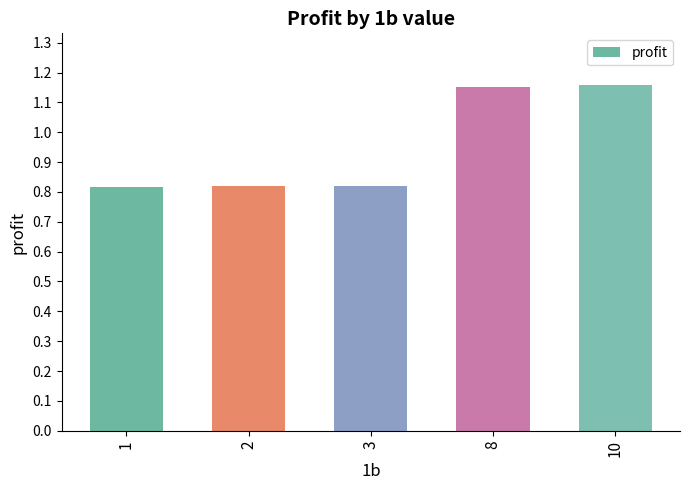

What is the change in value from 3 to 10?

+0.3